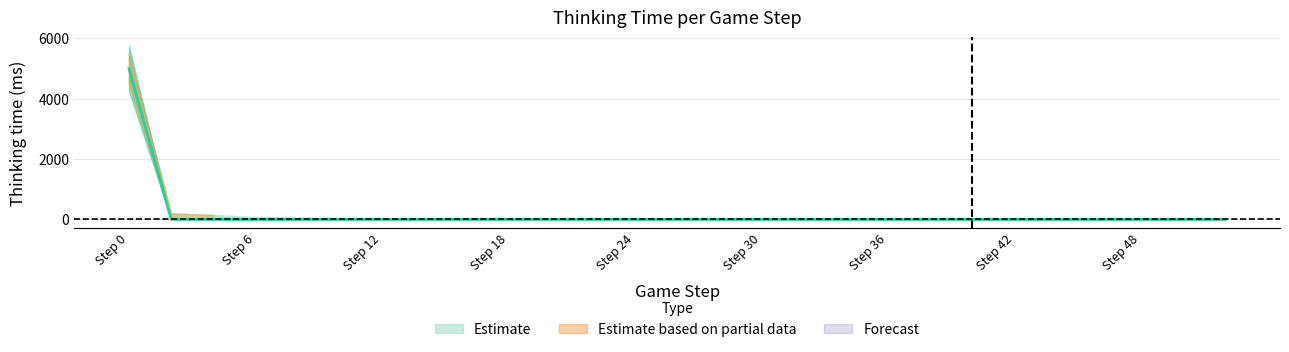

What is the value of the 7th point from the left?

1